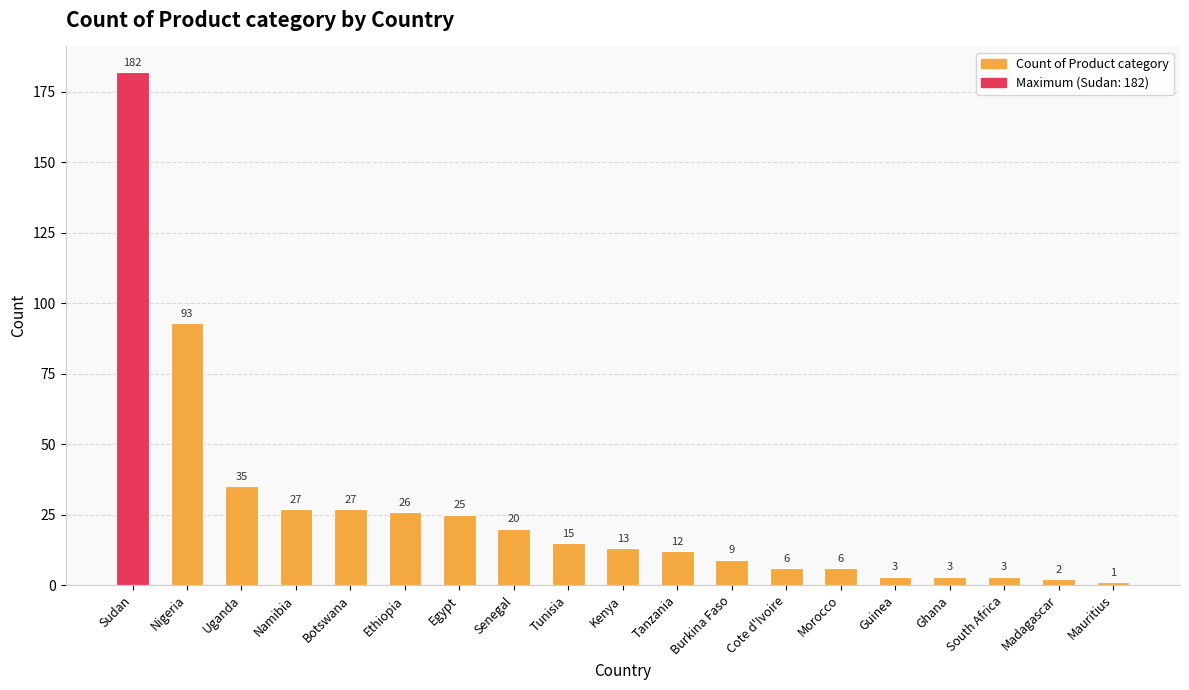

What is the ratio of the value at Egypt to the value at Sudan?

0.1